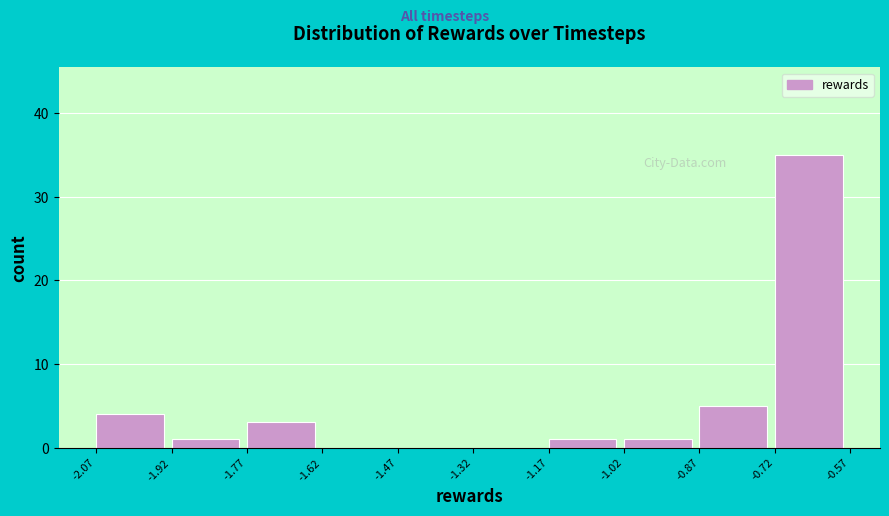

Reading left to right, list every bar in this chart as the range it spans on the x-axis followed by its height. The values are not printed on the chart, so give them approximately, as read against the axis.

-2.07 to -1.92: 4
-1.92 to -1.77: 1
-1.77 to -1.62: 3
-1.62 to -1.47: 0
-1.47 to -1.32: 0
-1.32 to -1.17: 0
-1.17 to -1.02: 1
-1.02 to -0.87: 1
-0.87 to -0.72: 5
-0.72 to -0.57: 35